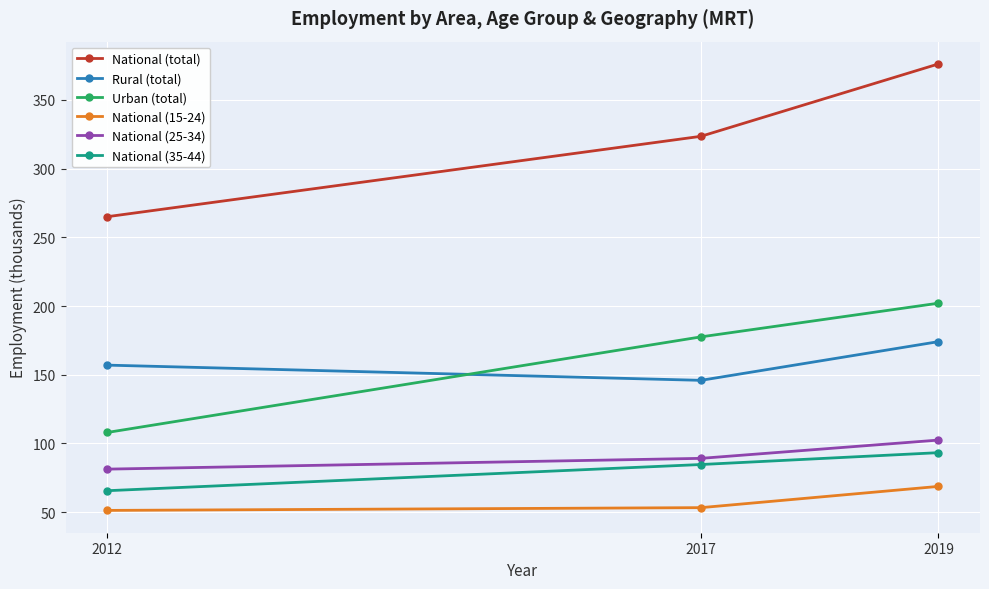

Reading left to right, list all the values displayed in this chart.

National (total): 2012=265.0	2017=323.5	2019=376.1
Rural (total): 2012=157.0	2017=145.9	2019=174.1
Urban (total): 2012=108.0	2017=177.6	2019=202.0
National (15-24): 2012=51.3	2017=53.3	2019=68.8
National (25-34): 2012=81.3	2017=89.2	2019=102.5
National (35-44): 2012=65.6	2017=84.7	2019=93.3